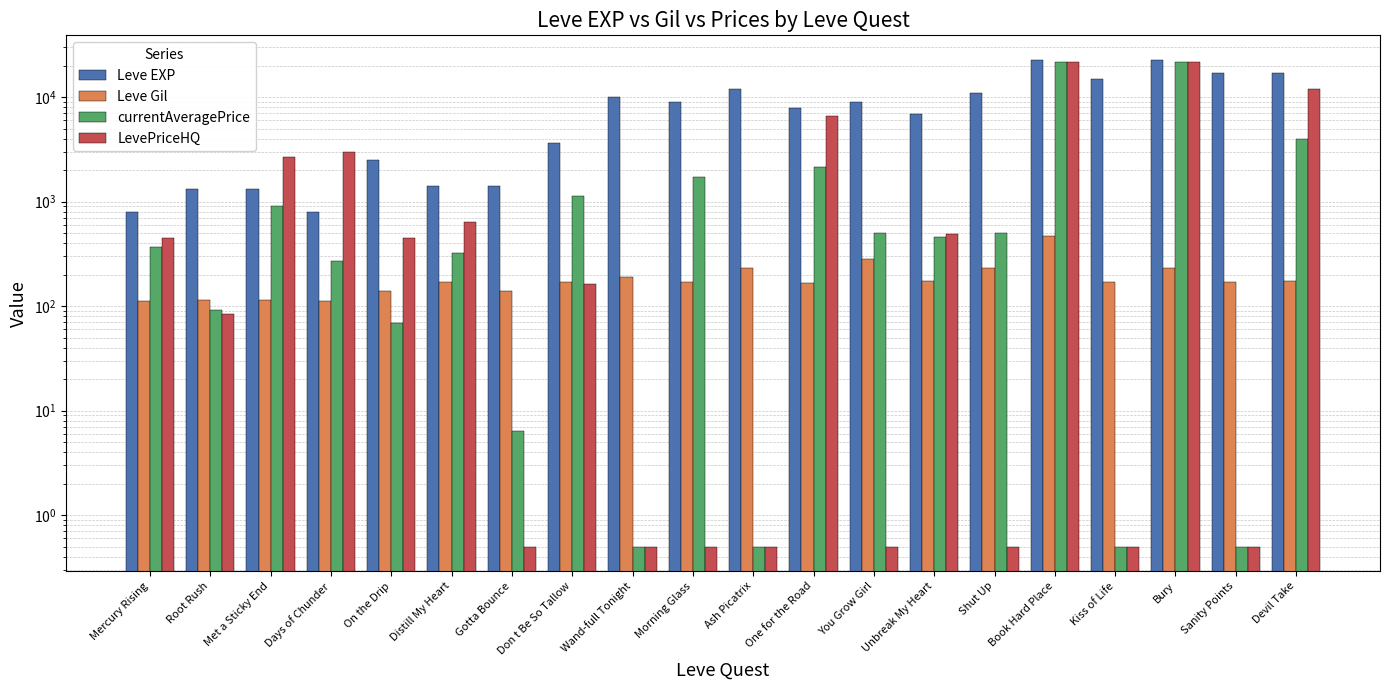

The Leve Gil series shows 175.0 at Unbreak My Heart. True or false?

True